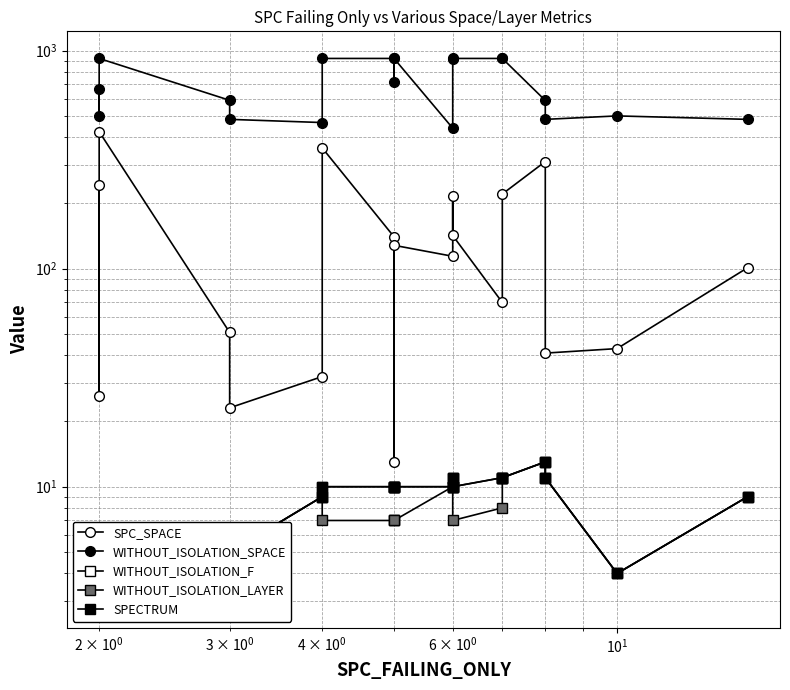

True or false: WITHOUT_ISOLATION_LAYER and WITHOUT_ISOLATION_SPACE intersect in this chart.

False